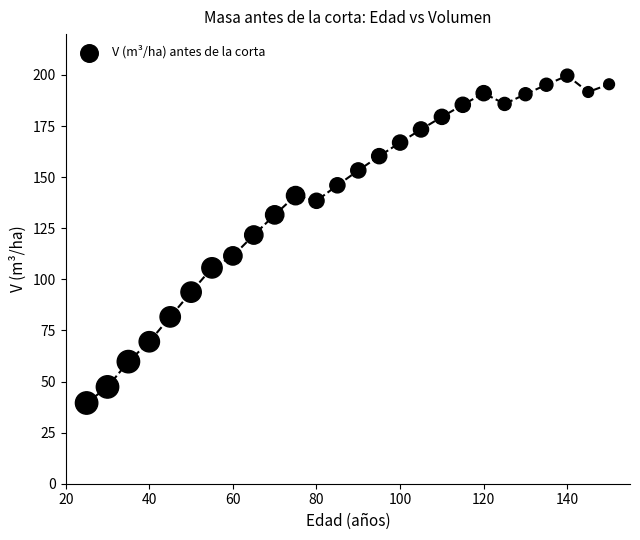

What Y value in the scatter plot is closest to 119?

121.7